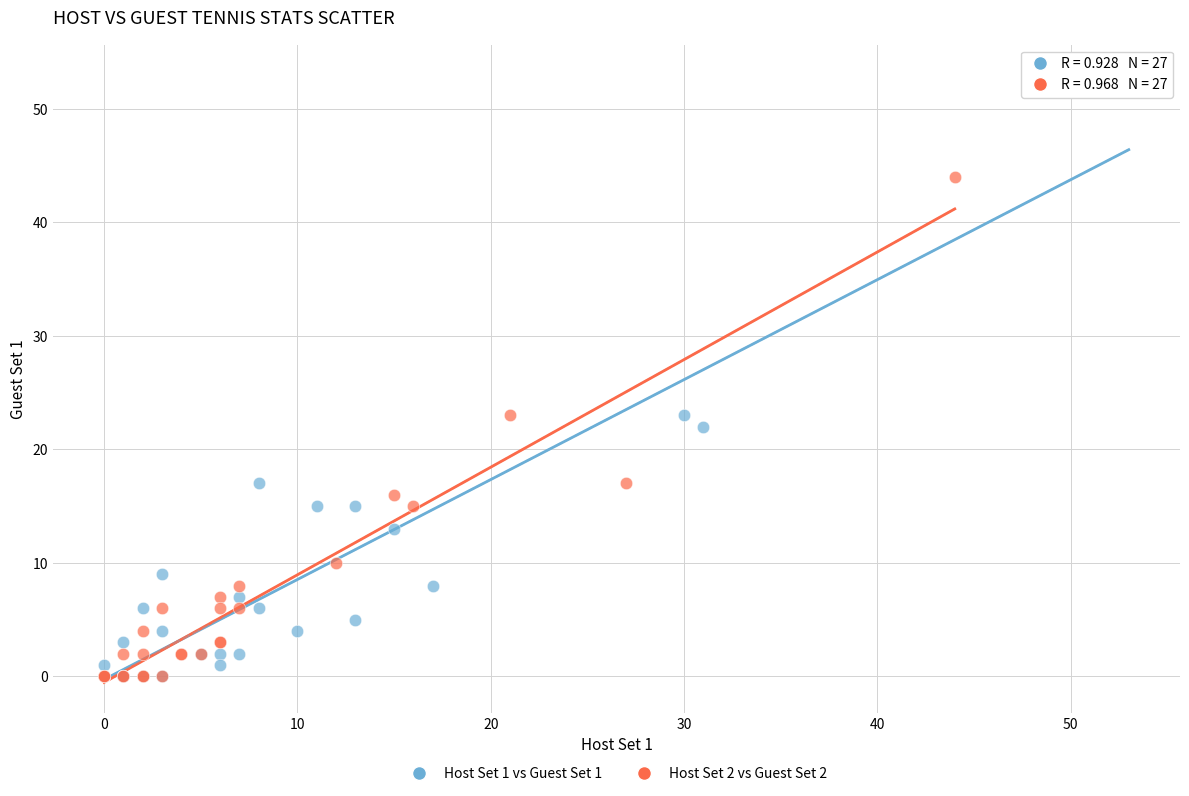

Which series has the largest Y range (max minus min)?

Host Set 1 vs Guest Set 1